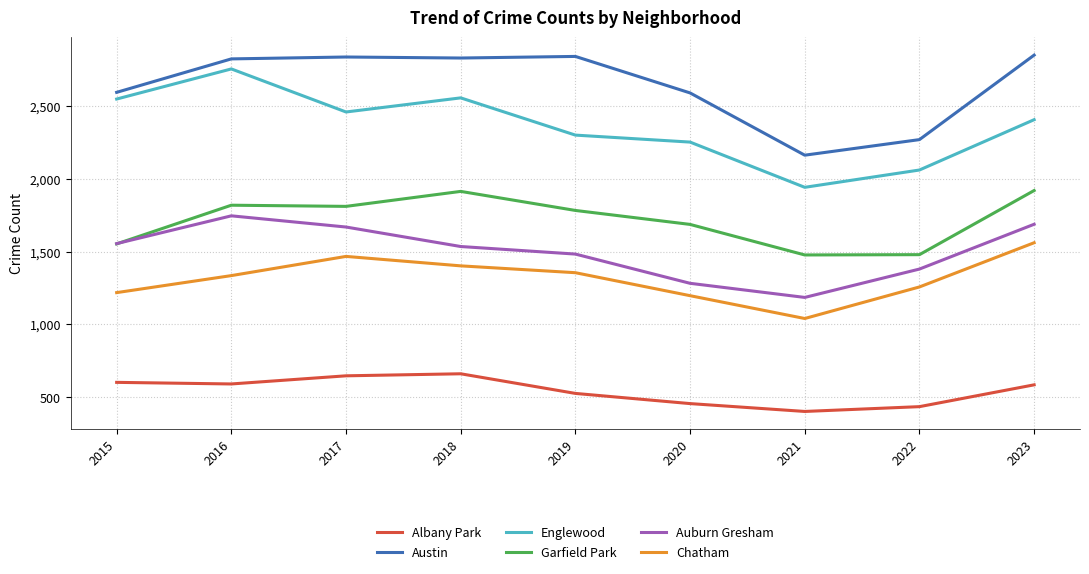

True or false: Albany Park and Auburn Gresham intersect in this chart.

False